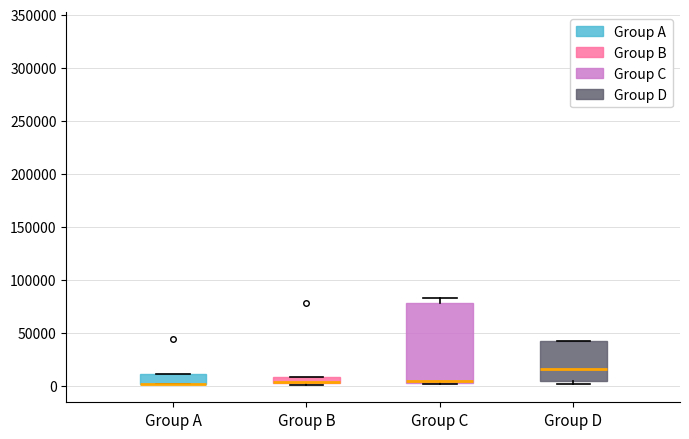

Which box is the tallest, from its lower edge to its upper edge?

Group C